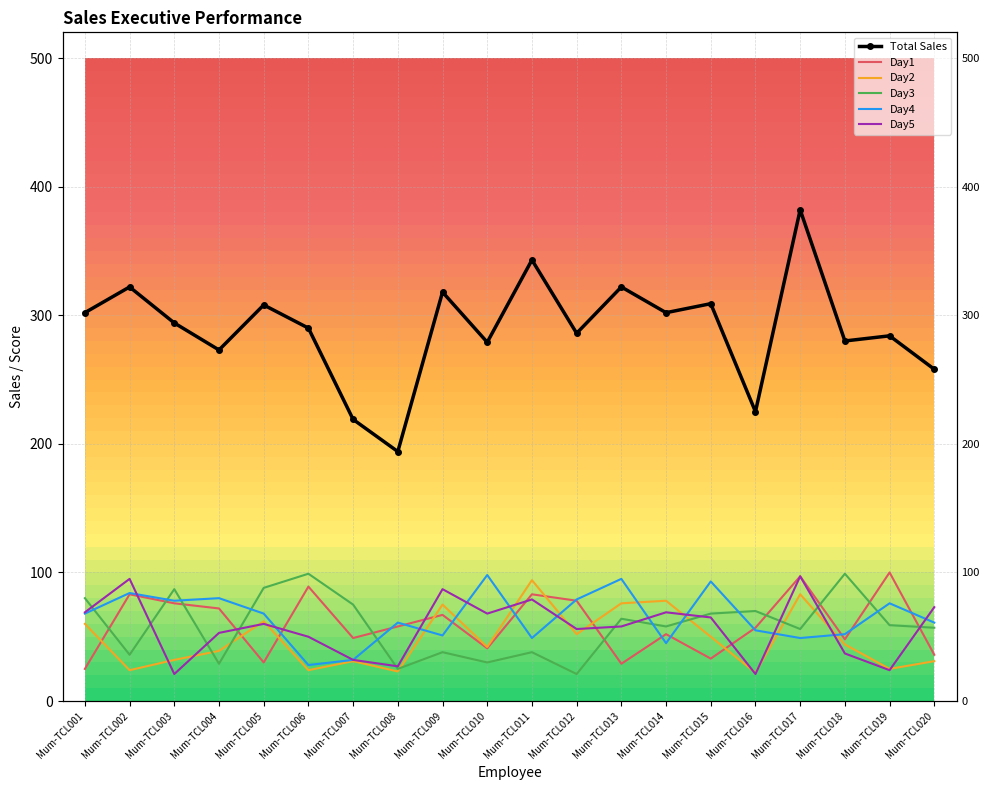

List the labels in order of Day1 value, smallest first.

Mum-TCL001, Mum-TCL013, Mum-TCL005, Mum-TCL015, Mum-TCL020, Mum-TCL010, Mum-TCL018, Mum-TCL007, Mum-TCL014, Mum-TCL016, Mum-TCL008, Mum-TCL009, Mum-TCL004, Mum-TCL003, Mum-TCL012, Mum-TCL002, Mum-TCL011, Mum-TCL006, Mum-TCL017, Mum-TCL019